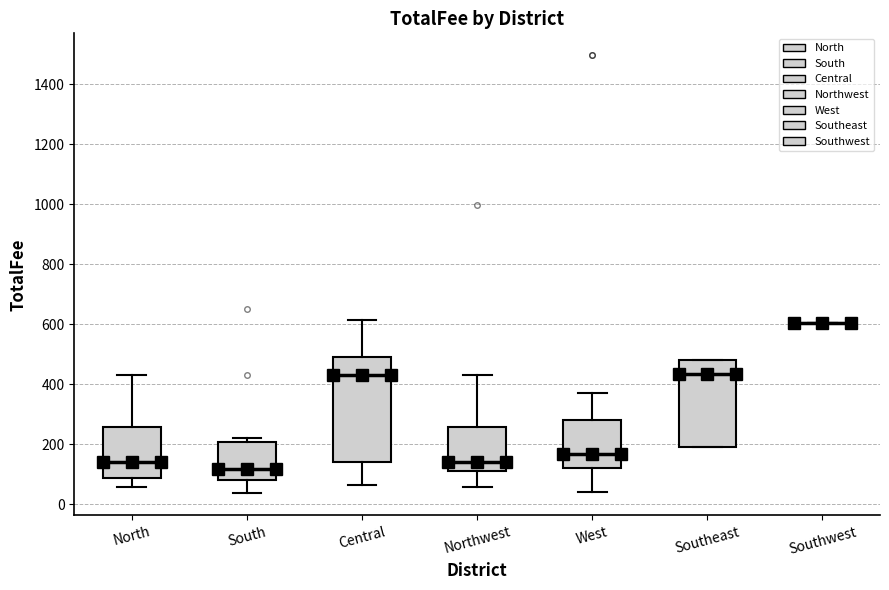

Reading left to right, transcribe this box plot: for each box, give where its median line is, the range the box spans, and where its two whiskers end, as read against the y-axis. The values are not printed on the chart, so give them approximately, as read against the axis.

North: median 140, box 80 to 260, whiskers 60 to 440
South: median 120, box 80 to 200, whiskers 40 to 220
Central: median 440, box 140 to 480, whiskers 60 to 620
Northwest: median 140, box 120 to 260, whiskers 60 to 440
West: median 160, box 120 to 280, whiskers 40 to 380
Southeast: median 440, box 200 to 480, whiskers 200 to 480
Southwest: box collapsed to a line at 600, whiskers 600 to 600